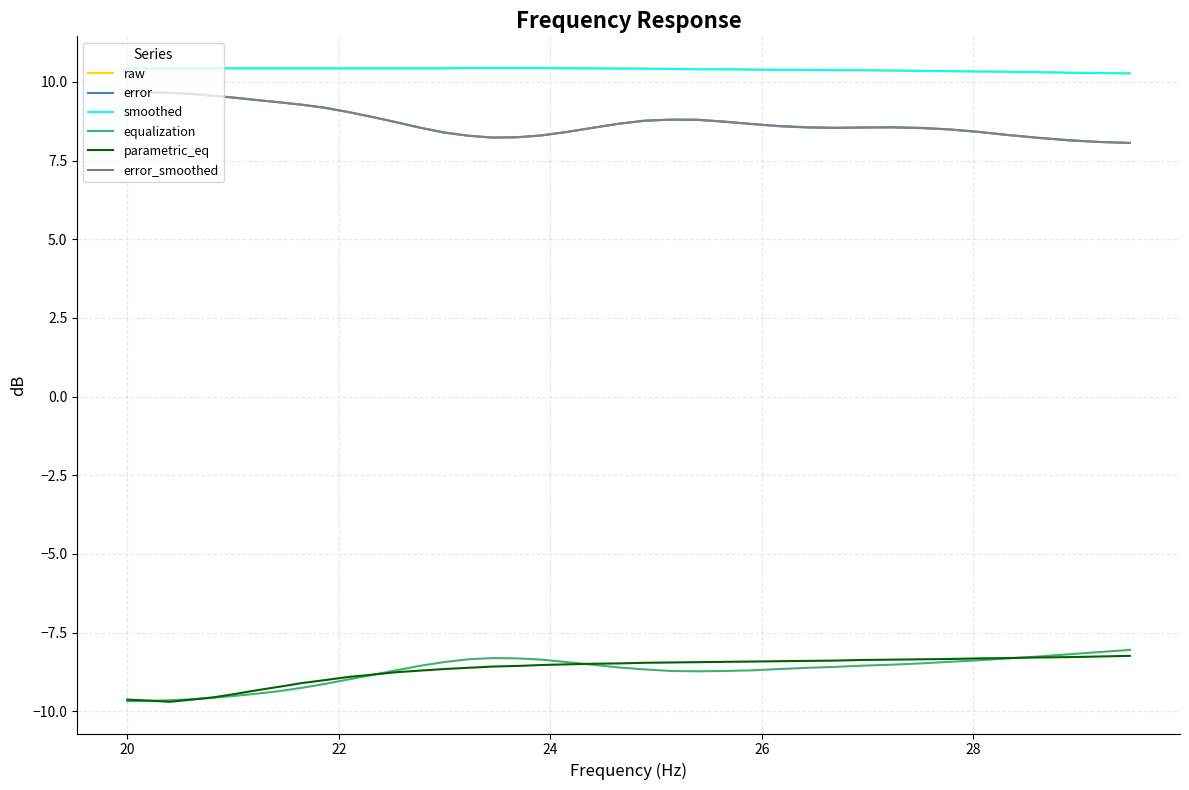

What is the greatest value displayed?

10.4